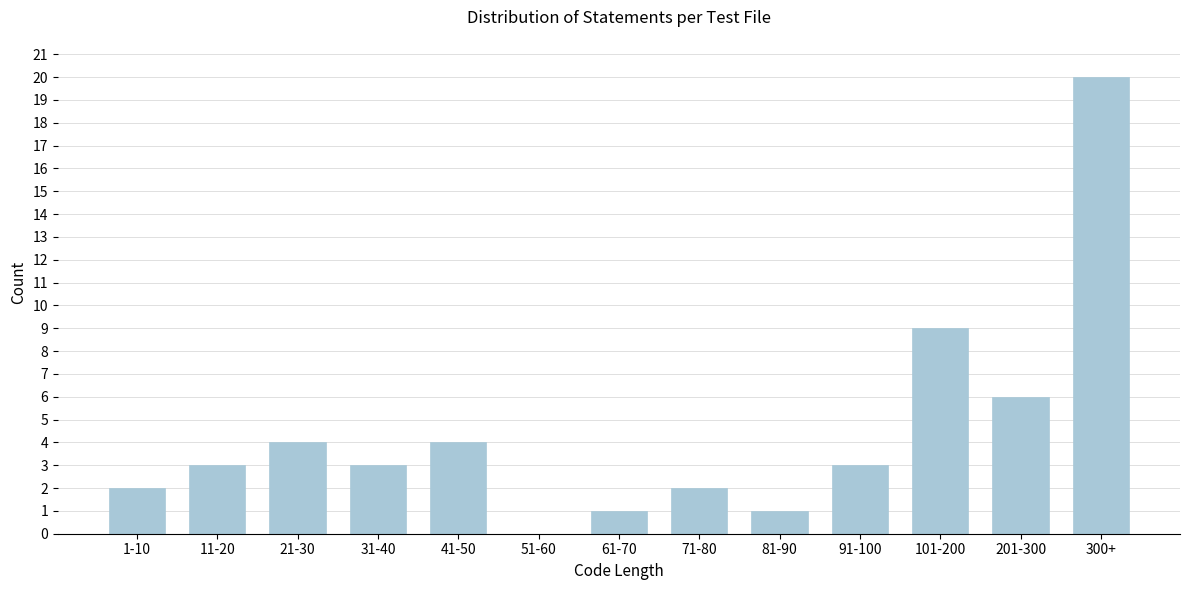

Reading left to right, list all the values displayed in this chart.

1-10=2	11-20=3	21-30=4	31-40=3	41-50=4	51-60=0	61-70=1	71-80=2	81-90=1	91-100=3	101-200=9	201-300=6	300+=20